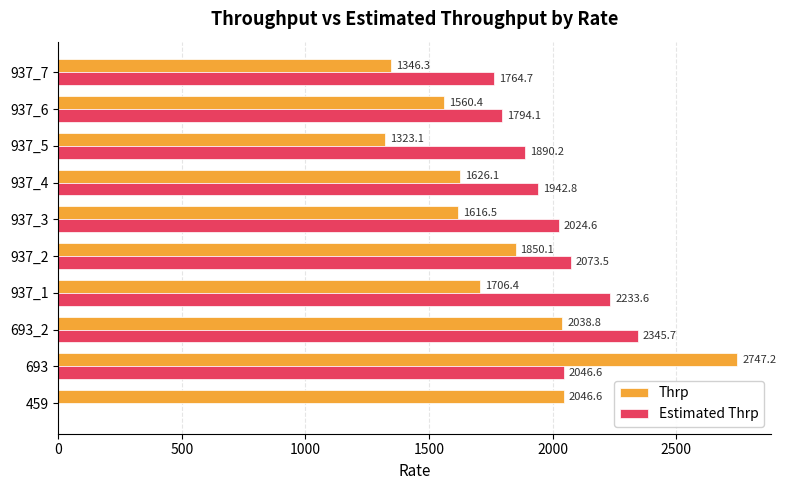

True or false: Estimated Thrp has a value of 697.4 at 937_4.

False